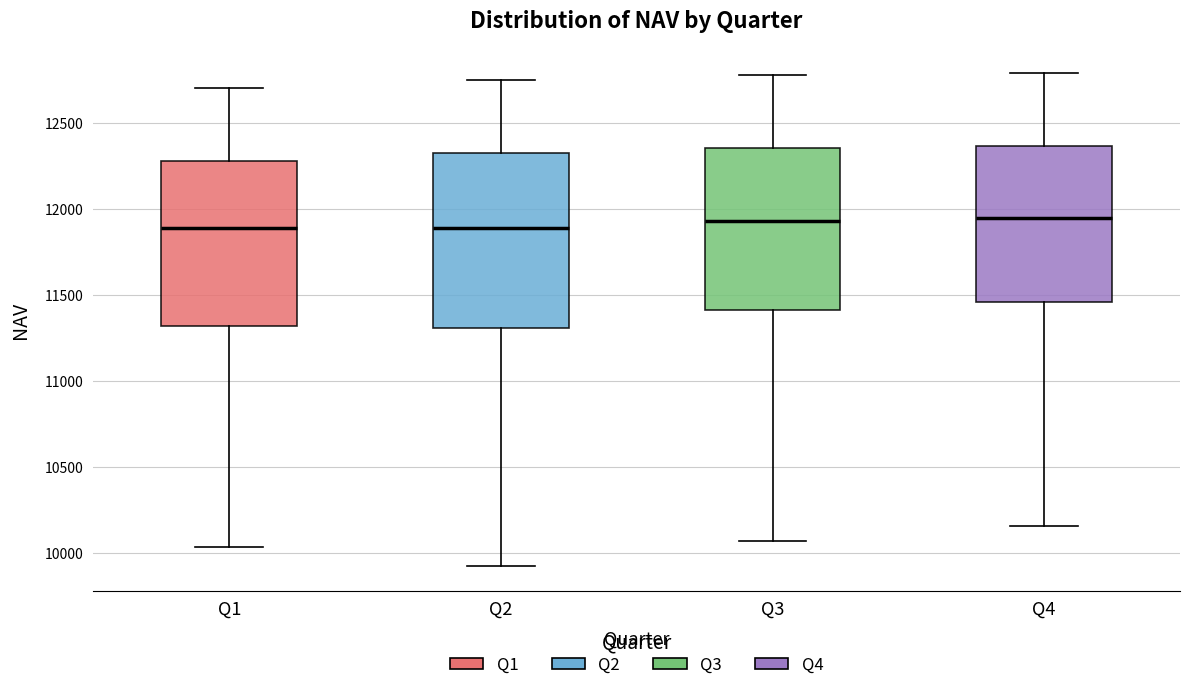

Which box is the tallest, from its lower edge to its upper edge?

Q2